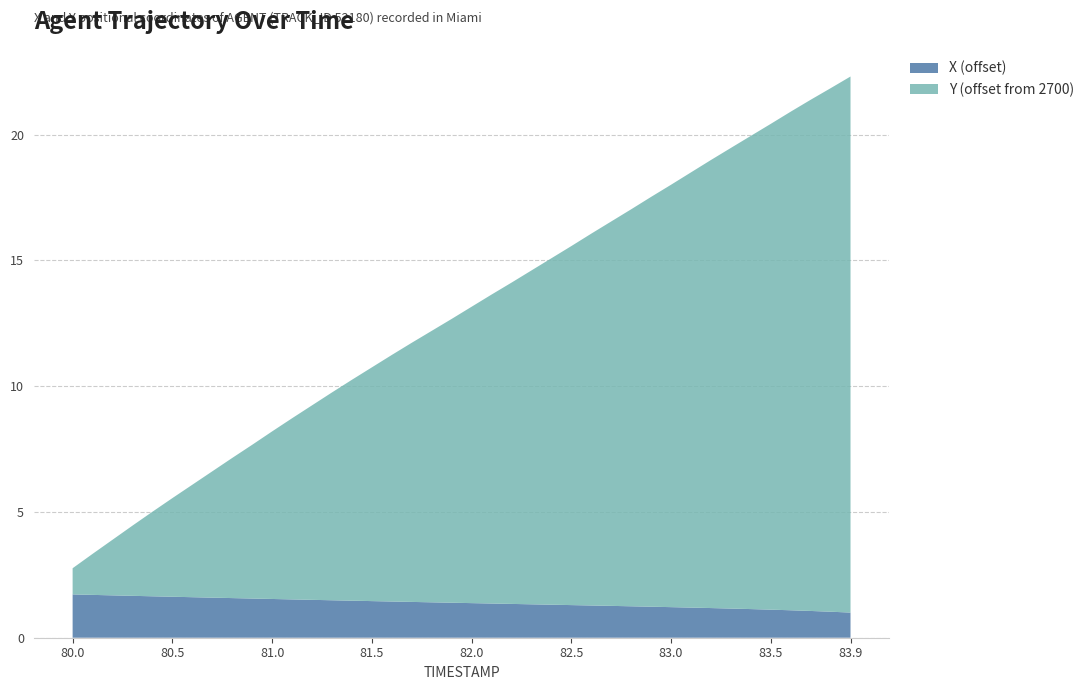

Reading left to right, list all the values displayed in this chart.

X: 80.0=-41.8	80.1=-41.8	80.2=-41.8	80.3=-41.9	80.4=-41.9	80.5=-41.9	80.6=-41.9	80.7=-41.9	80.8=-41.9	80.9=-42.0	81.0=-42.0	81.1=-42.0	81.2=-42.0	81.3=-42.0	81.4=-42.1	81.5=-42.1	81.6=-42.1	81.7=-42.1	81.8=-42.1	81.9=-42.1	82.0=-42.1	82.1=-42.2	82.2=-42.2	82.3=-42.2	82.4=-42.2	82.5=-42.2	82.6=-42.2	82.7=-42.3	82.8=-42.3	82.9=-42.3	83.0=-42.3	83.1=-42.3	83.2=-42.3	83.3=-42.4	83.4=-42.4	83.5=-42.4	83.6=-42.4	83.7=-42.5	83.8=-42.5	83.9=-42.5
Y: 80.0=2701.0	80.1=2701.6	80.2=2702.2	80.3=2702.8	80.4=2703.4	80.5=2703.9	80.6=2704.5	80.7=2705.0	80.8=2705.6	80.9=2706.1	81.0=2706.7	81.1=2707.2	81.2=2707.7	81.3=2708.3	81.4=2708.8	81.5=2709.3	81.6=2709.8	81.7=2710.3	81.8=2710.8	81.9=2711.3	82.0=2711.8	82.1=2712.3	82.2=2712.8	82.3=2713.3	82.4=2713.8	82.5=2714.3	82.6=2714.8	82.7=2715.3	82.8=2715.8	82.9=2716.3	83.0=2716.8	83.1=2717.3	83.2=2717.8	83.3=2718.3	83.4=2718.8	83.5=2719.3	83.6=2719.8	83.7=2720.3	83.8=2720.8	83.9=2721.3